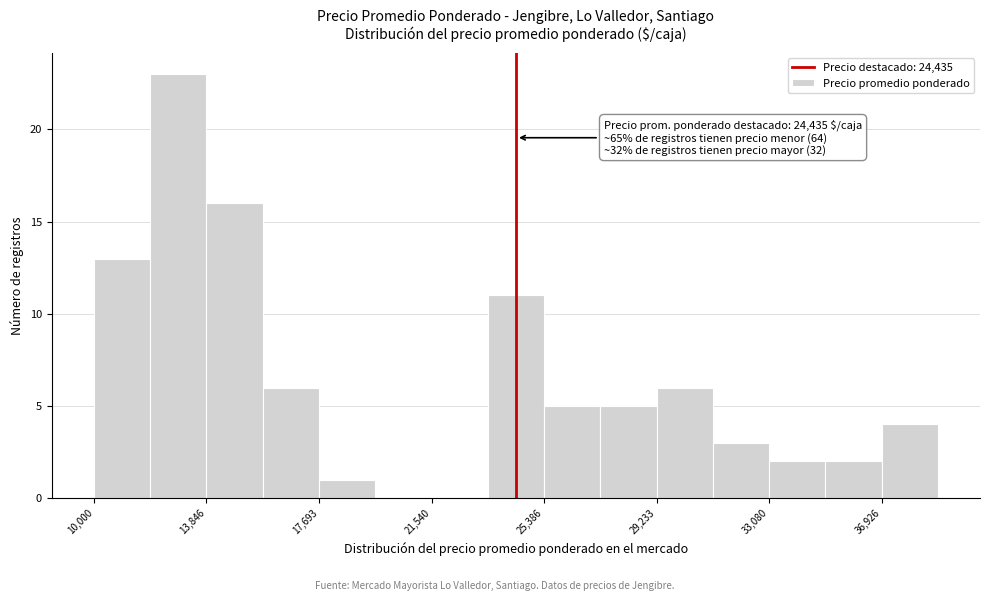

Around what value on the x-axis is the tallest bar? Give the approximate position of its centre, as read against the axis.

13000